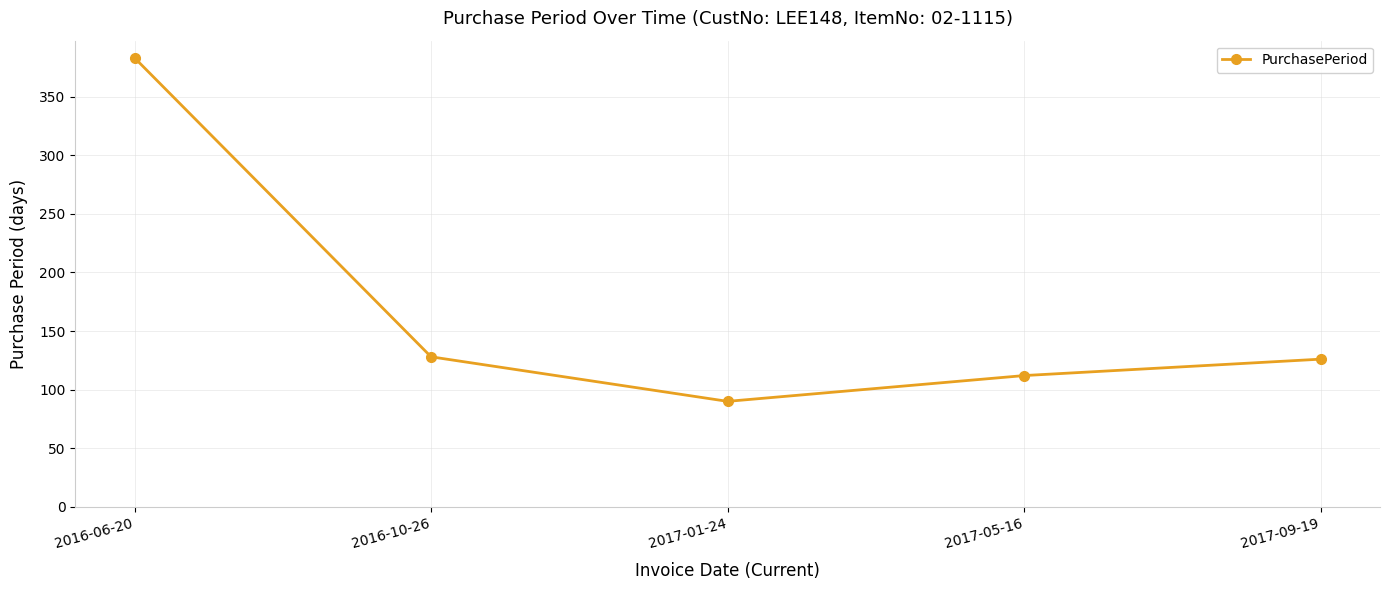

Count the number of categories in the chart.

5